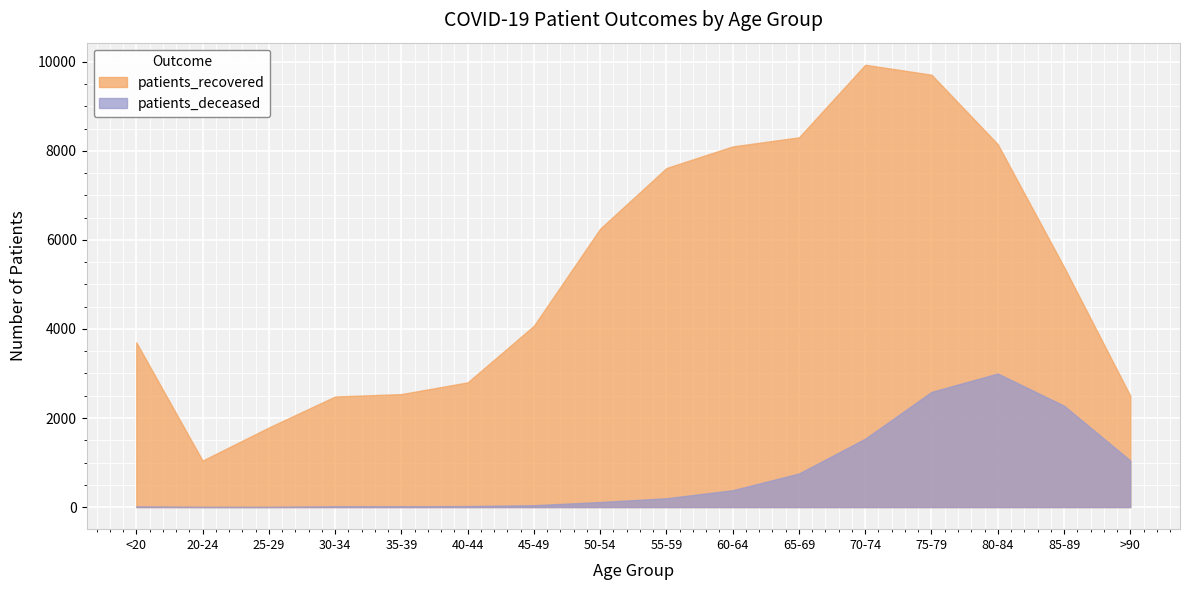

List the series in order of their overall mean, lowest first.

patients_deceased, patients_recovered